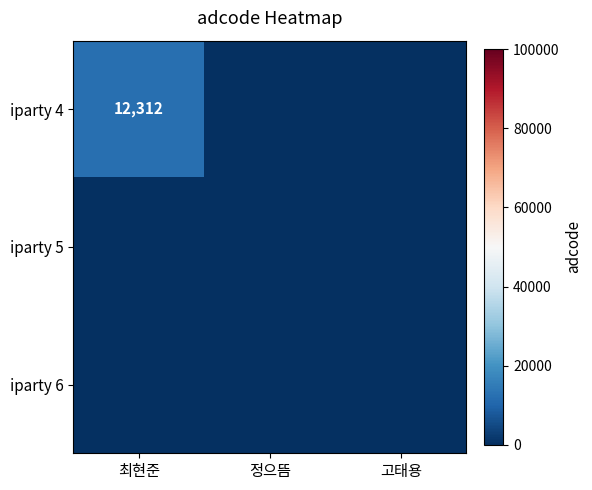

How many data points does each series have?

3